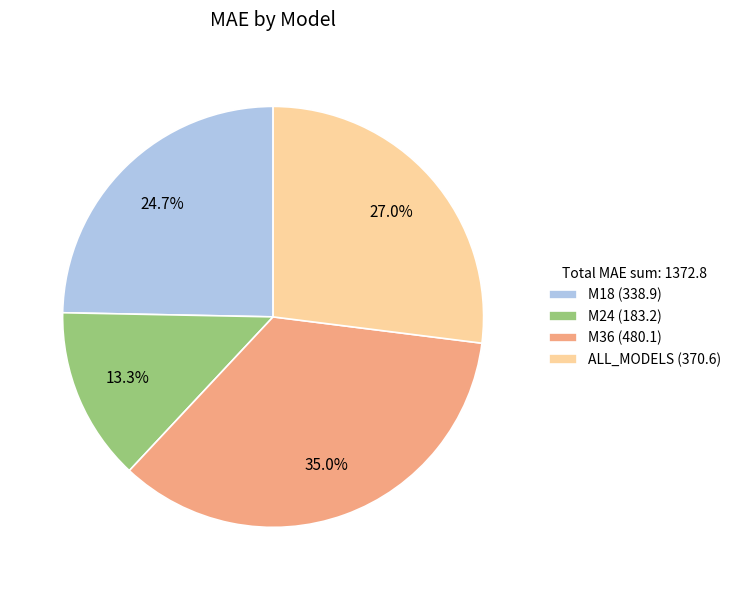

What is the total percentage of M18 and ALL_MODELS?

51.7%